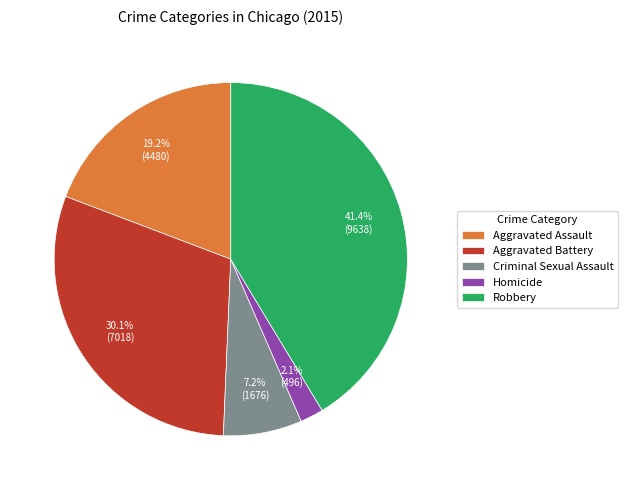

To the nearest percent, what percentage of the pie is Robbery?

41%